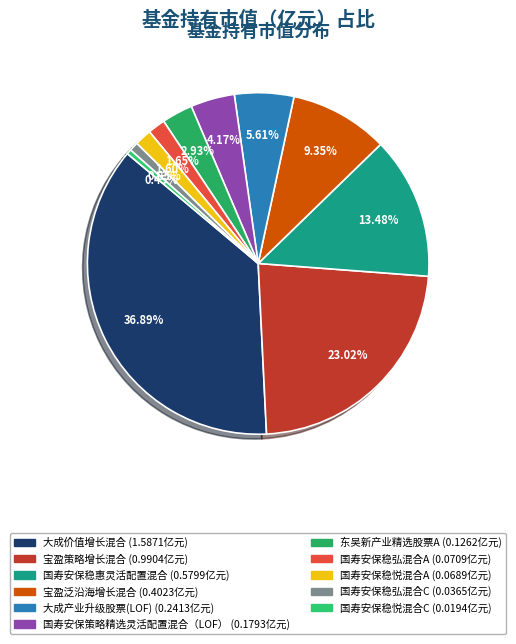

Does 东吴新产业精选股票A represent more than half of the total?

No